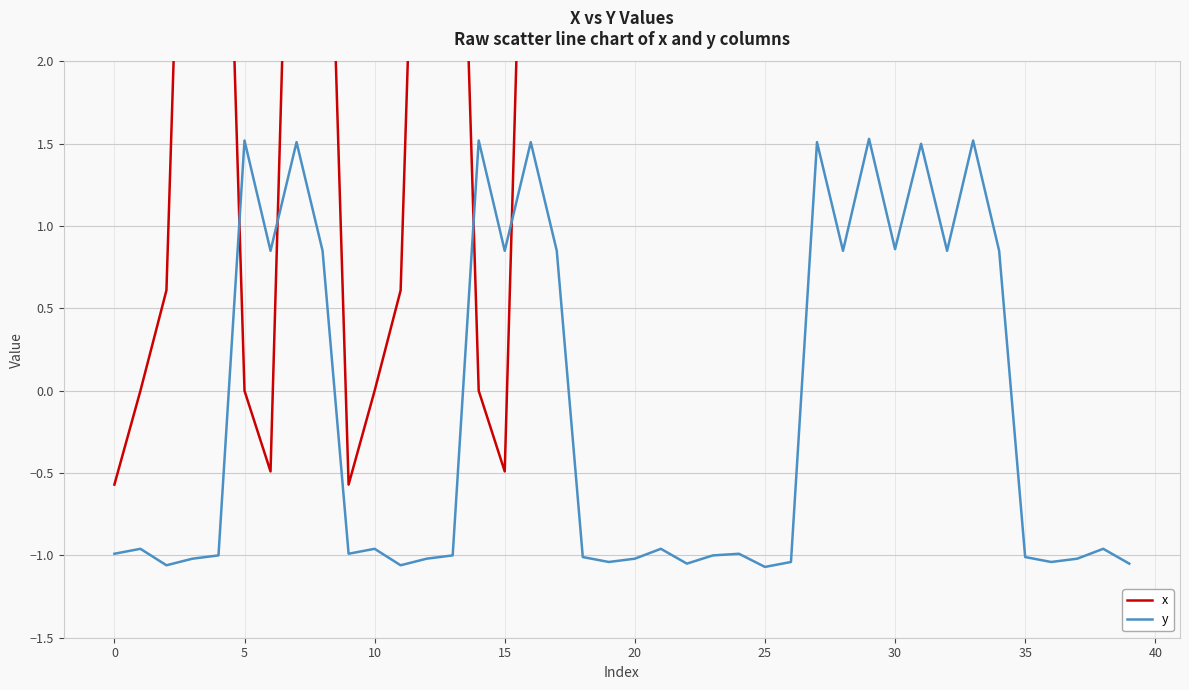

Read the y value at 29.

1.5